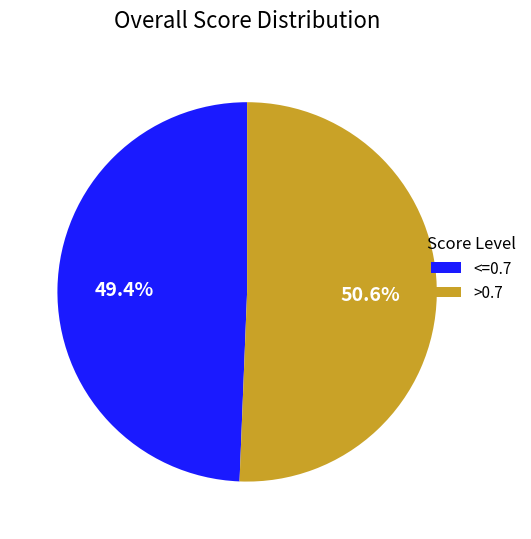

Does any single category account for the majority?

Yes